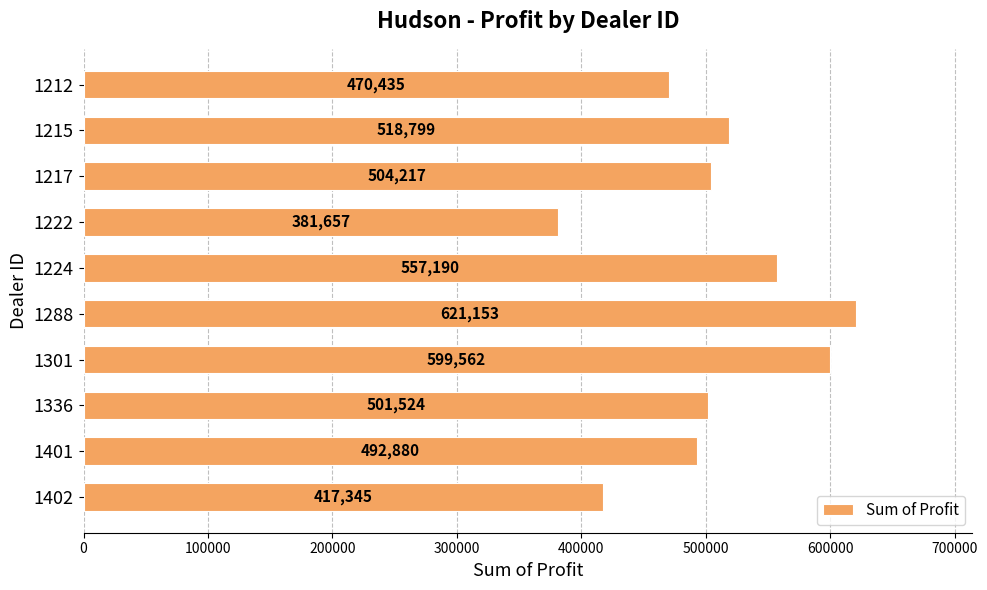

Are the bars grouped side by side (vs. stacked)?

No